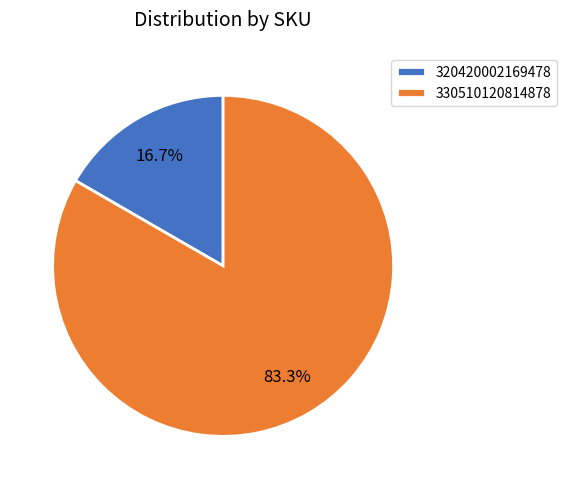

True or false: 320420002169478 accounts for 17% of the total.

True